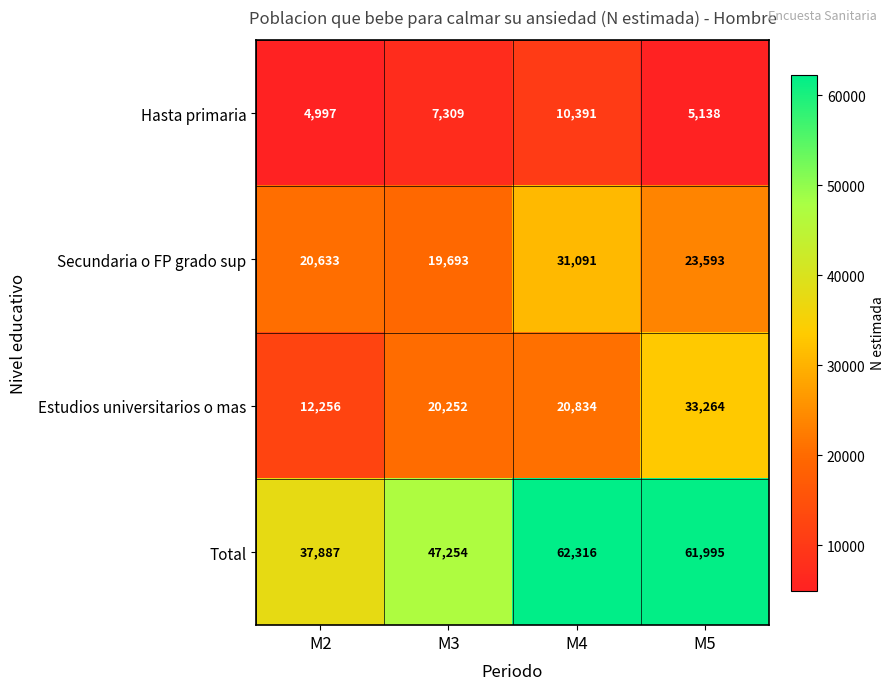

True or false: Total has a value of 37887 at M2.

True